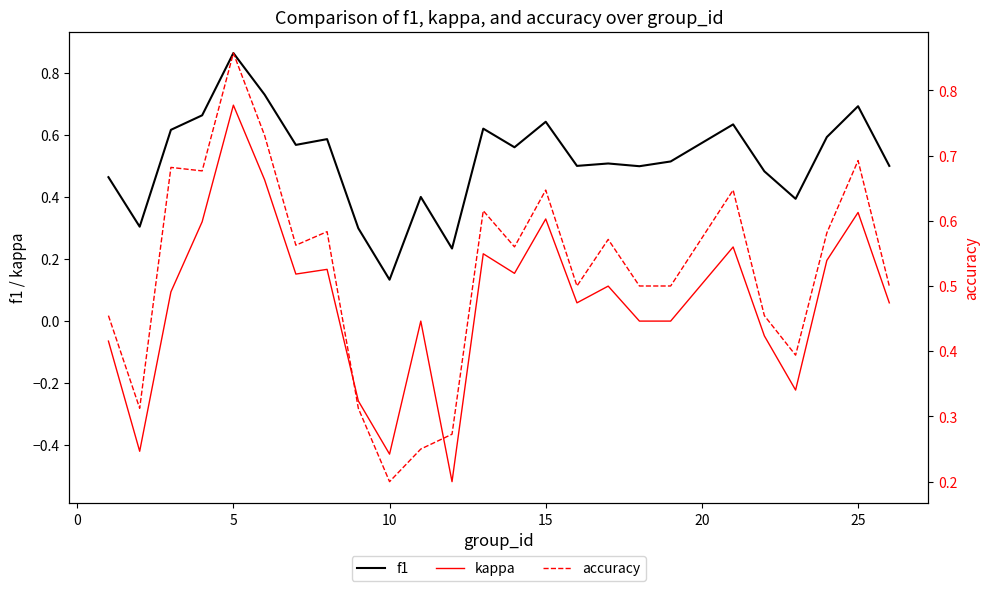

Which series ends up on top after the final intersection of accuracy and f1?

f1